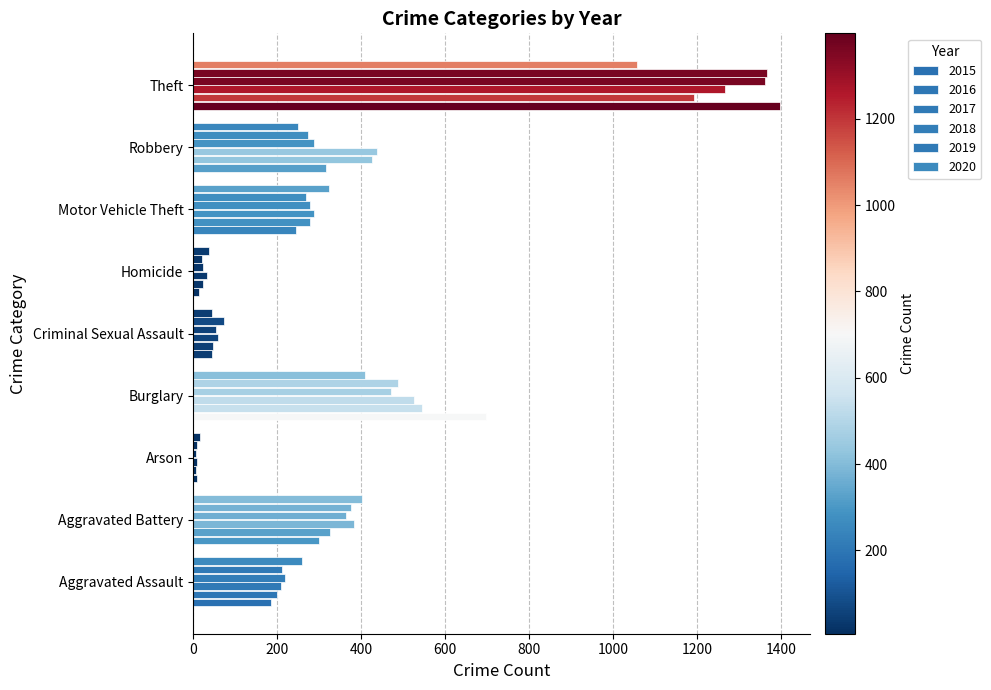

What is the sum of the 2017 values at Robbery and Aggravated Battery?

820